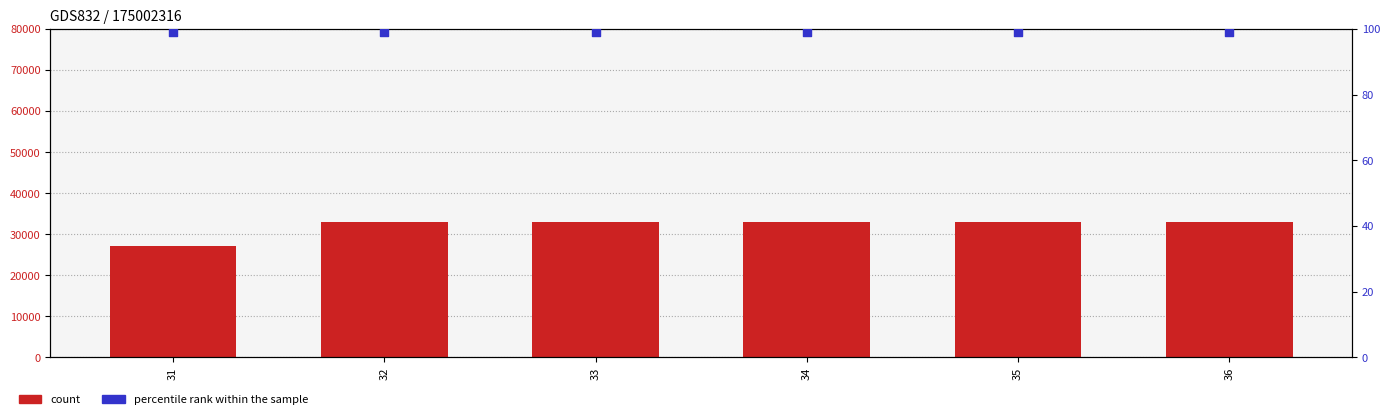

What are all the series names shown in the legend?

count, percentile rank within the sample